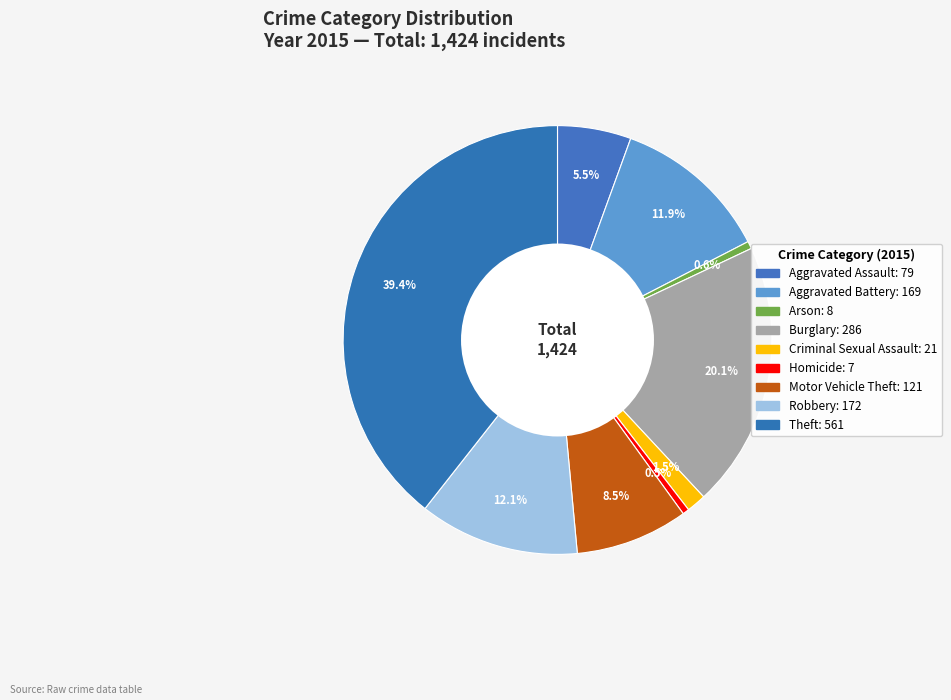

To the nearest percent, what is the difference between the Motor Vehicle Theft and Burglary slice percentages?

12%